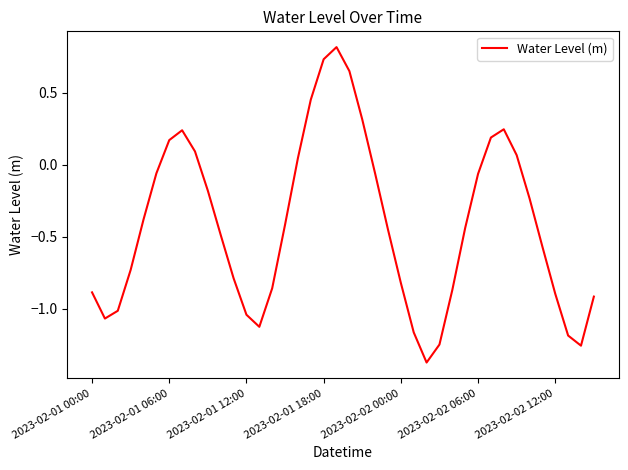

What is the maximum value shown in the chart?

0.8